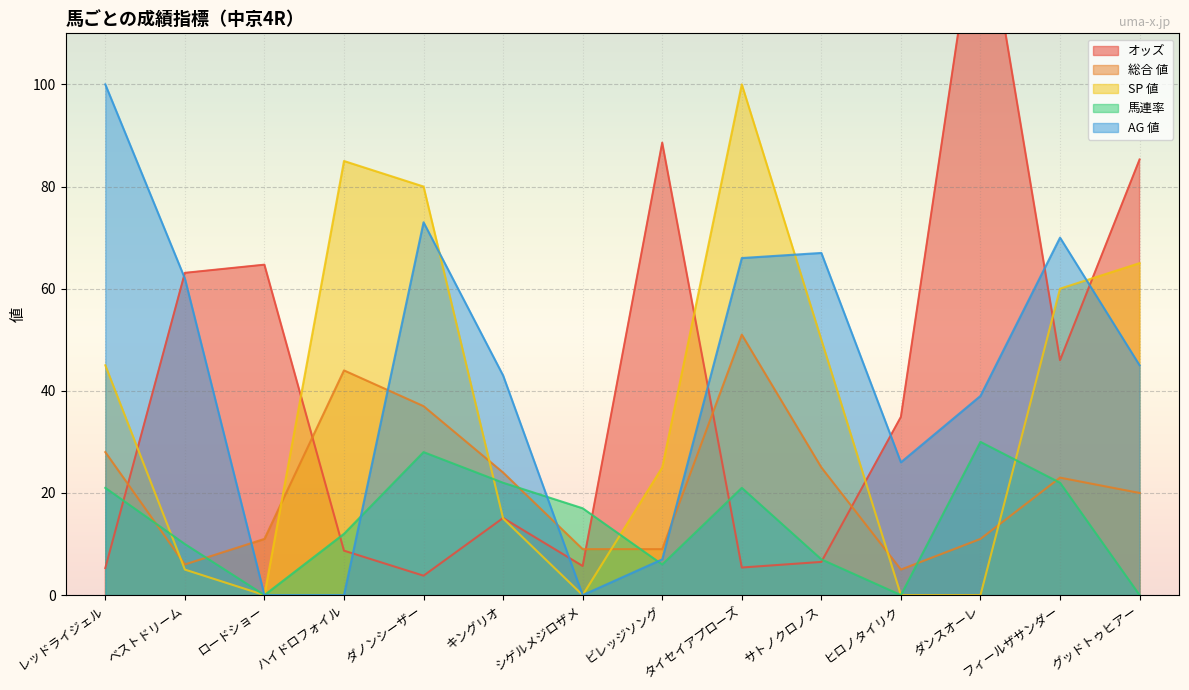

True or false: AG 値 has a value of 0.0 at ロードショー.

True